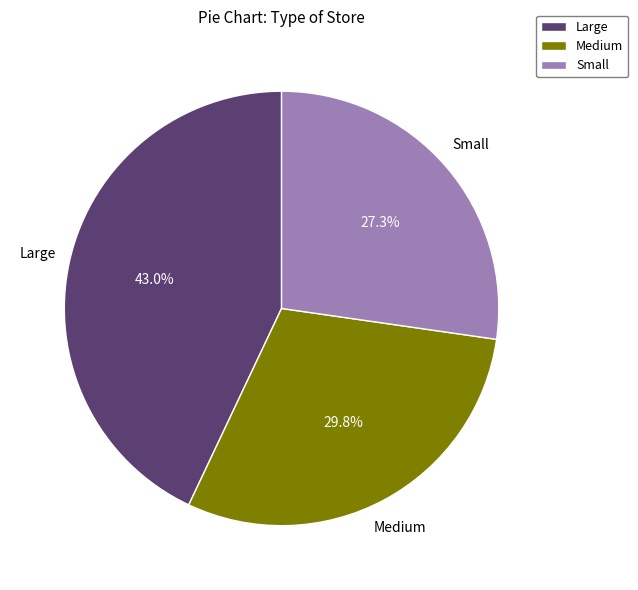

The Medium slice represents 16% of the pie. True or false?

False